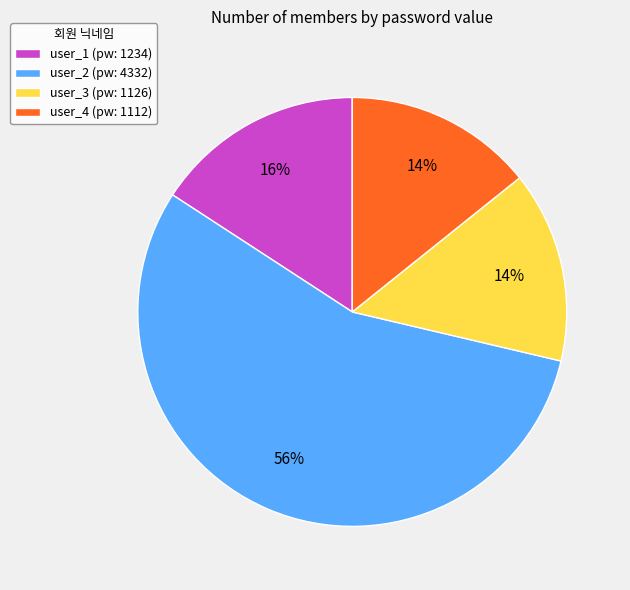

Is user_4 the majority of the pie?

No